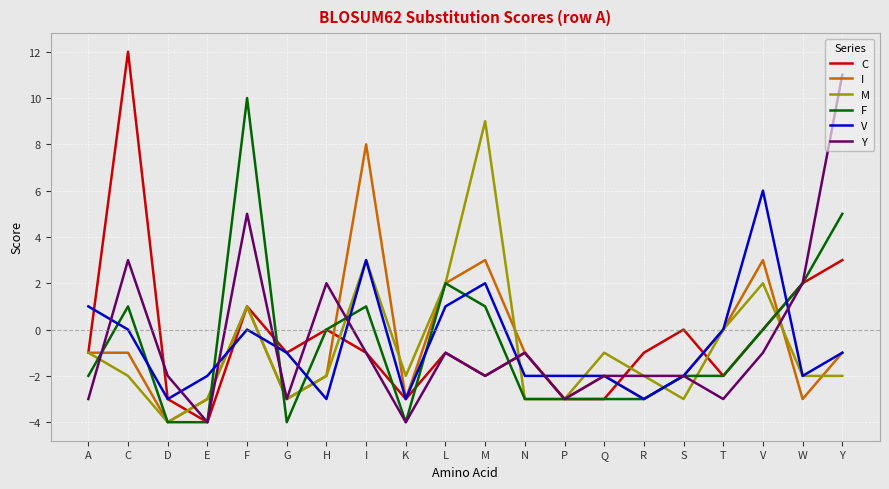

How many lines are shown in the chart?

6